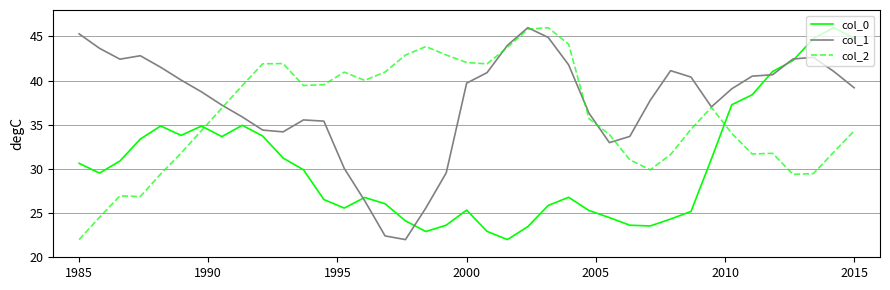

Which series has the largest total across all categories?

col_1